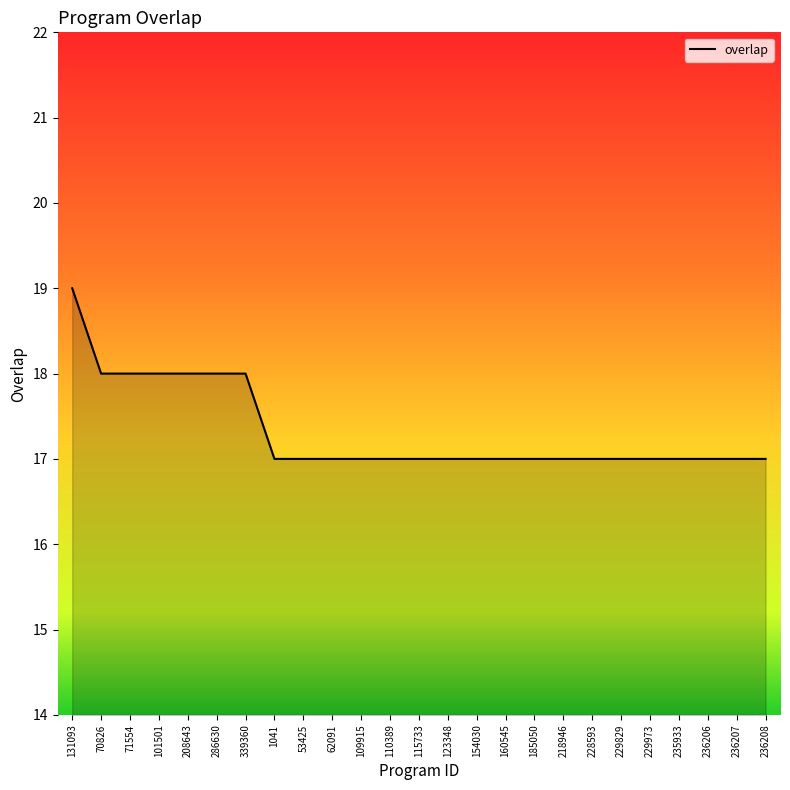

What is the greatest value displayed?

19